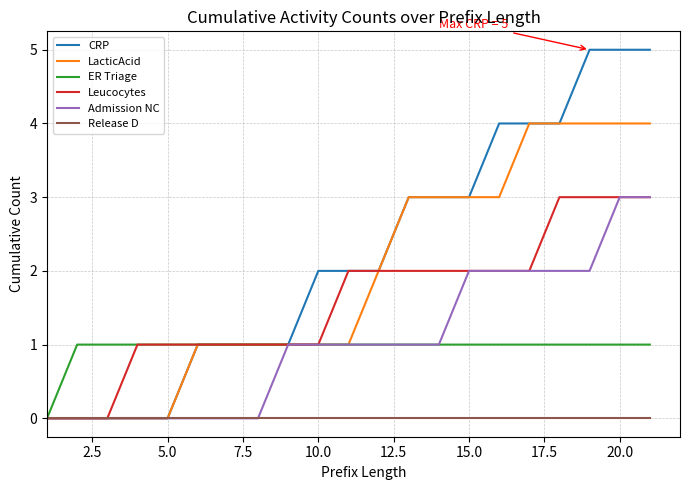

Which series has the largest total across all categories?

CRP